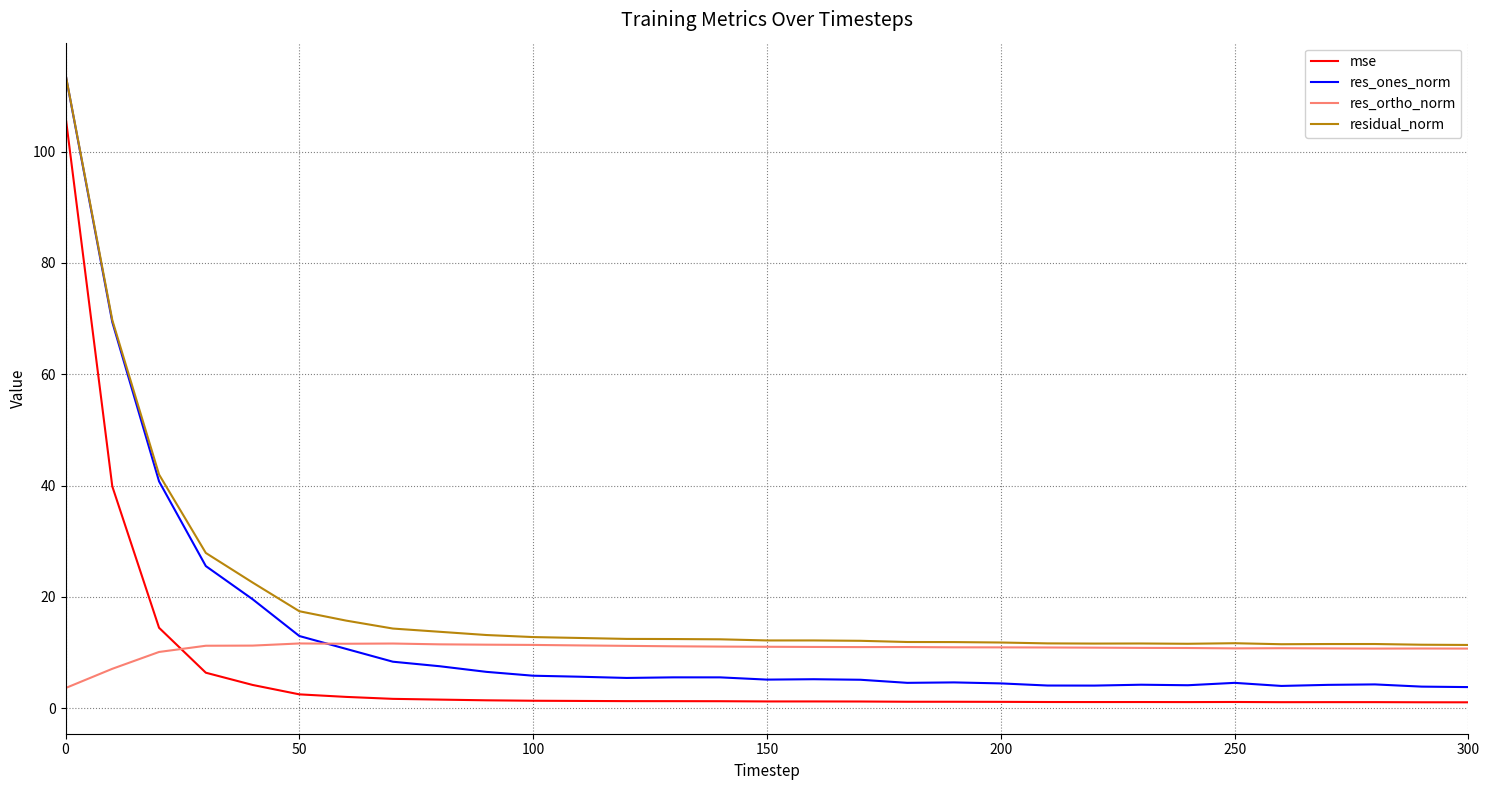

Which series has the largest range (max minus min)?

res_ones_norm